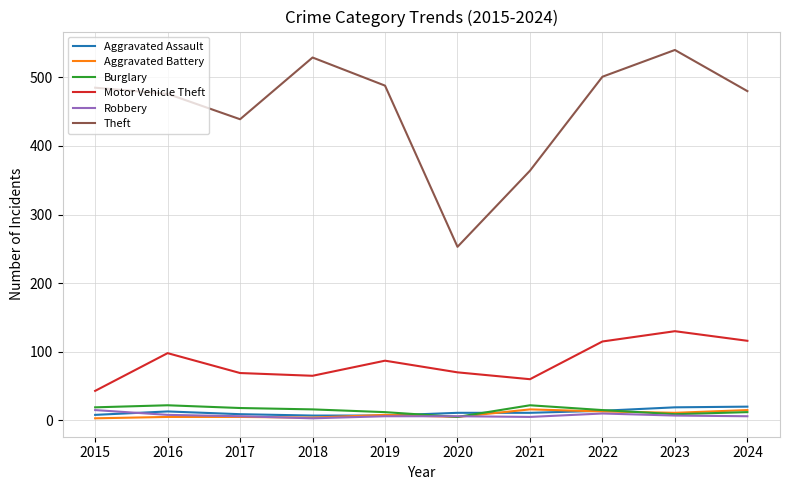

Which series ends up on top after the final intersection of Robbery and Aggravated Battery?

Aggravated Battery